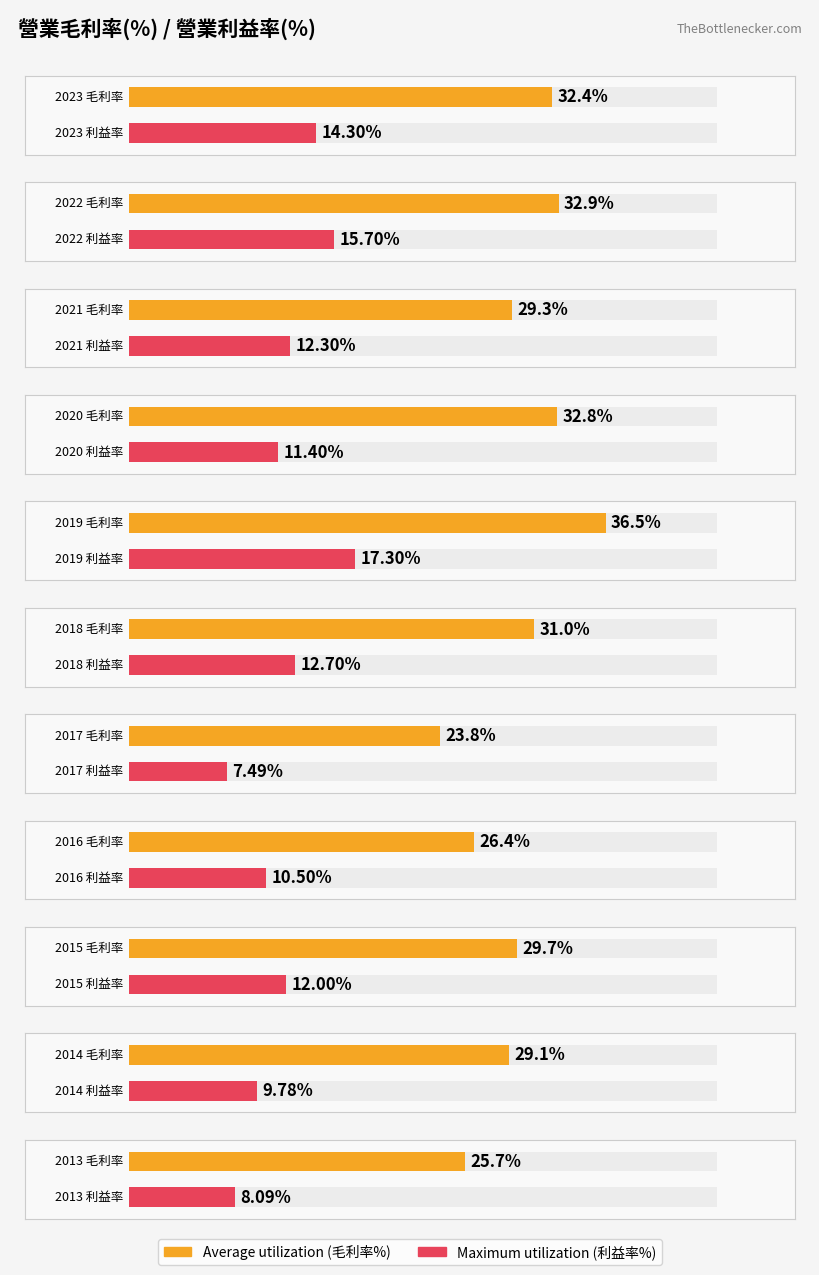

Where is Average utilization nearest to the value 30?

2015